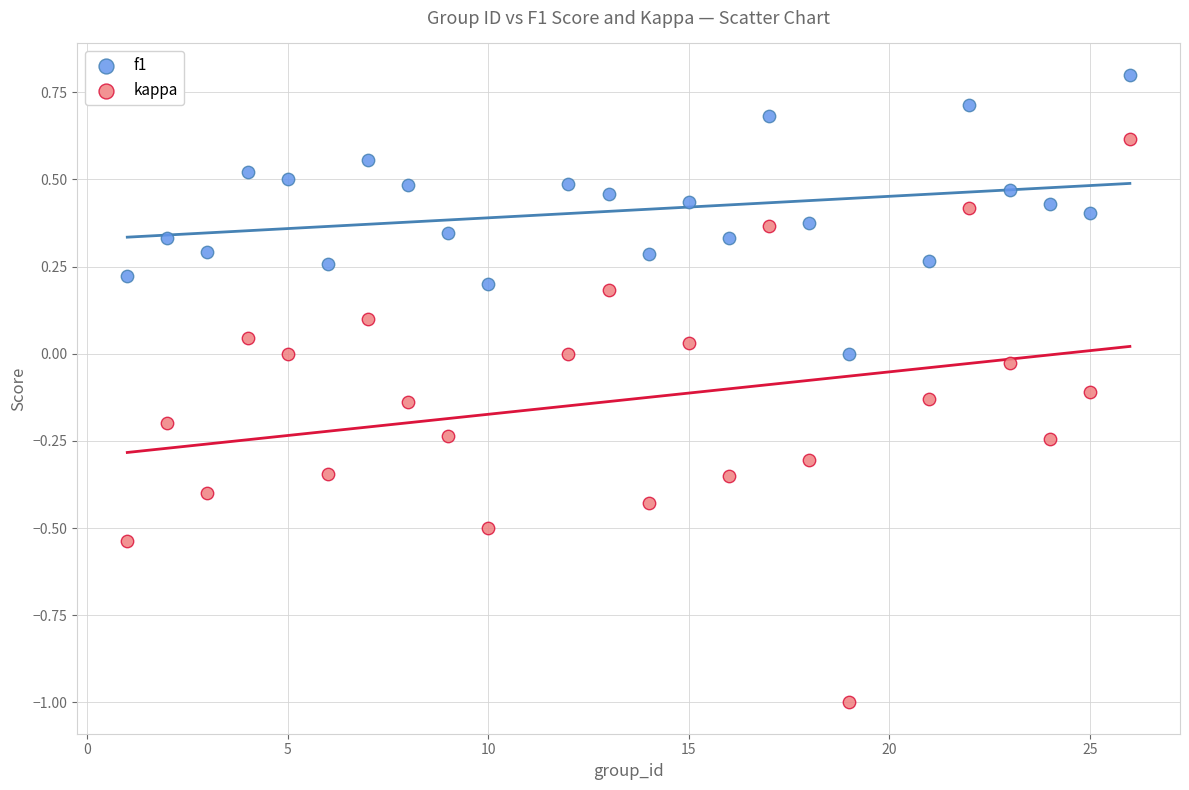

Which series has the largest Y range (max minus min)?

kappa